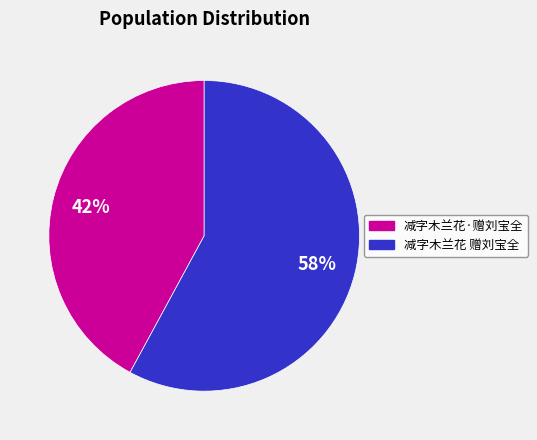

Is there a majority slice in this chart?

Yes